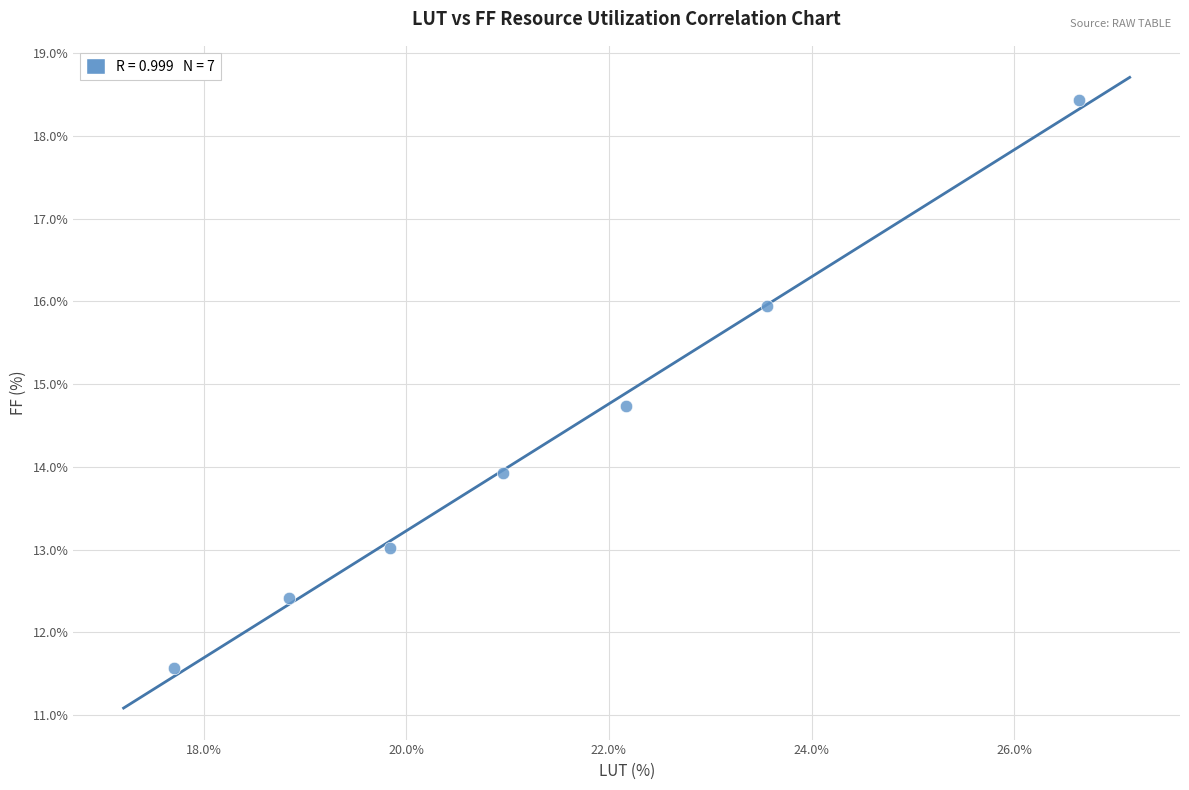

What Y value in the scatter plot is closest to 15?

14.7